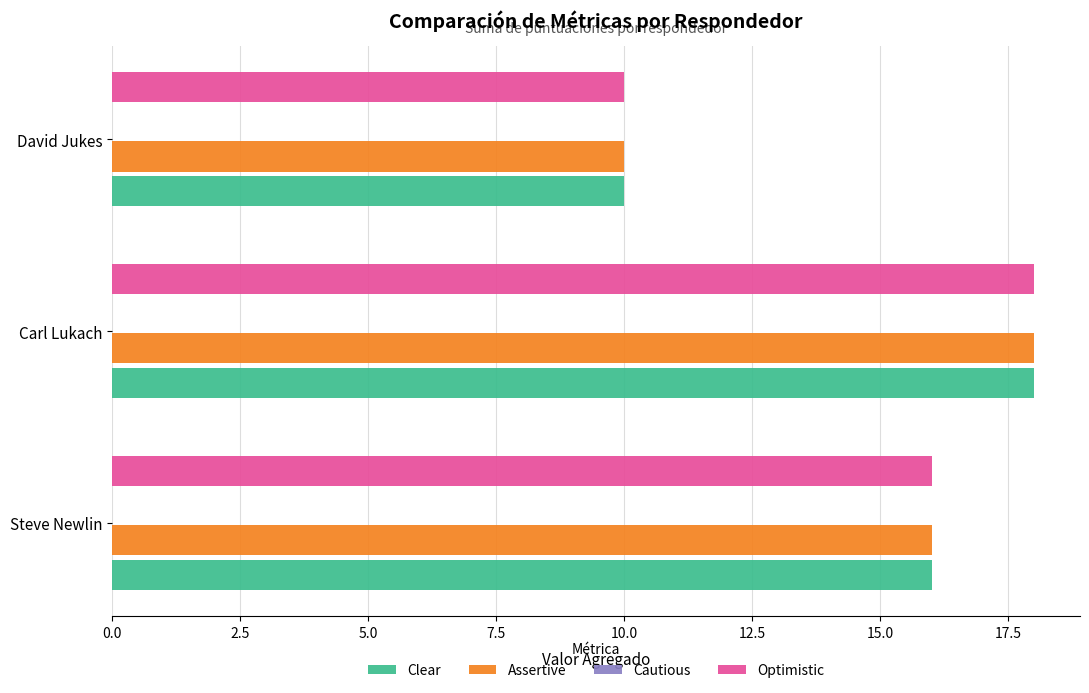

What is the greatest value displayed?

18